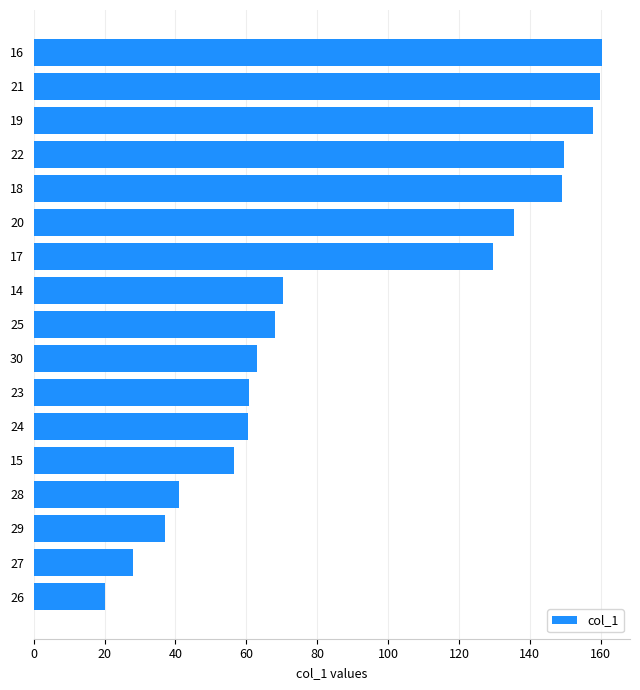

Count the number of data series in this chart.

1